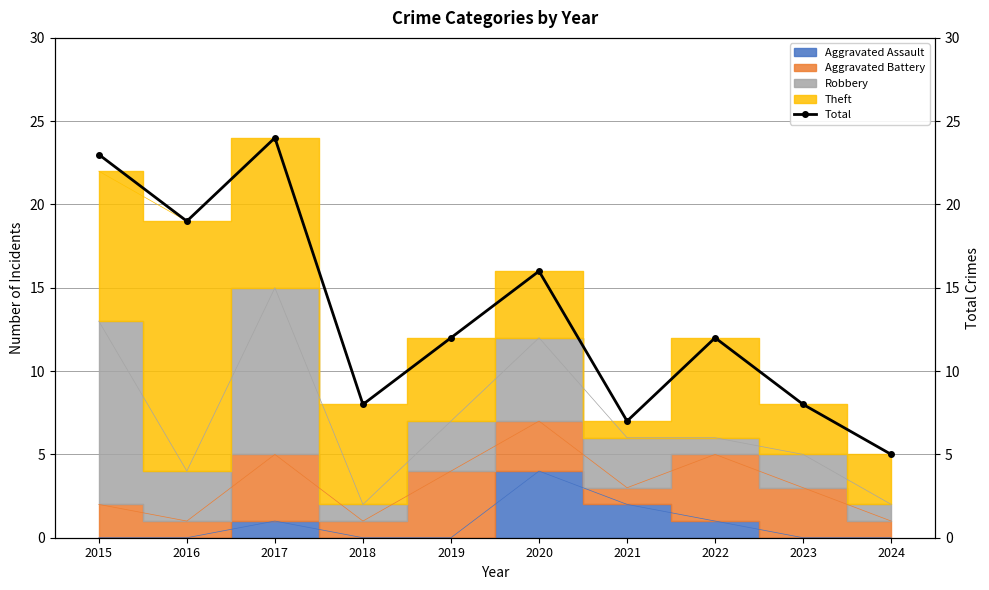

List the labels in order of value, smallest first.

2024, 2021, 2018, 2023, 2019, 2022, 2020, 2016, 2015, 2017